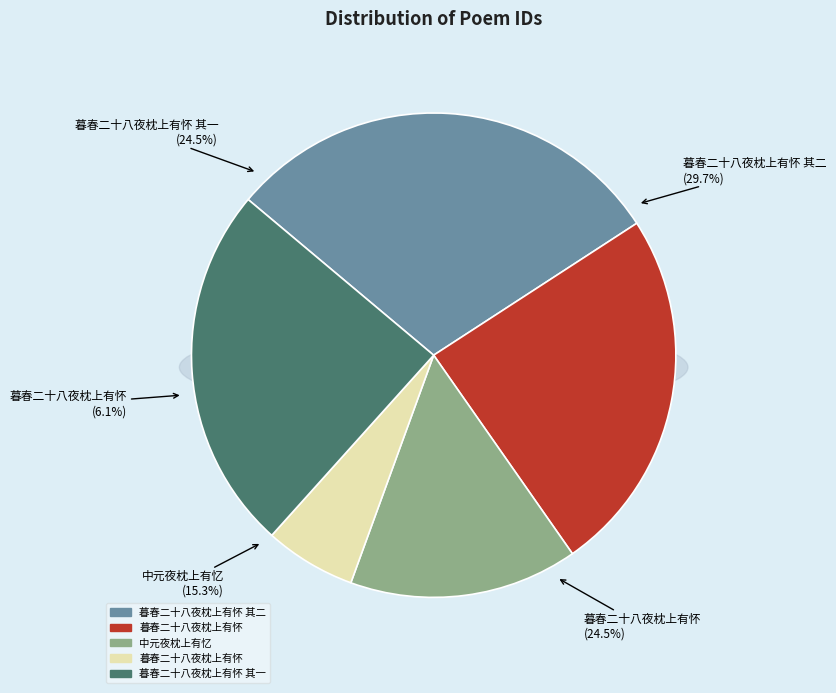

What is the change in value from 中元夜枕上有忆 to 暮春二十八夜枕上有怀 其一?

+345211